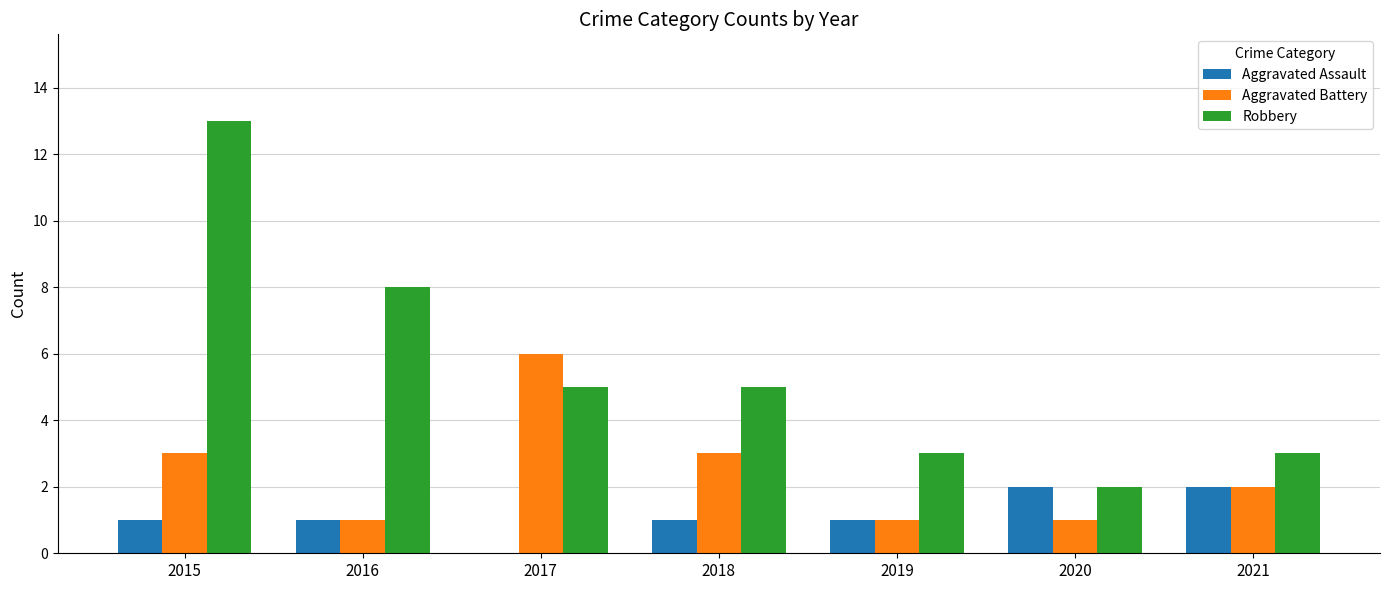

How many categories are shown in the chart?

7